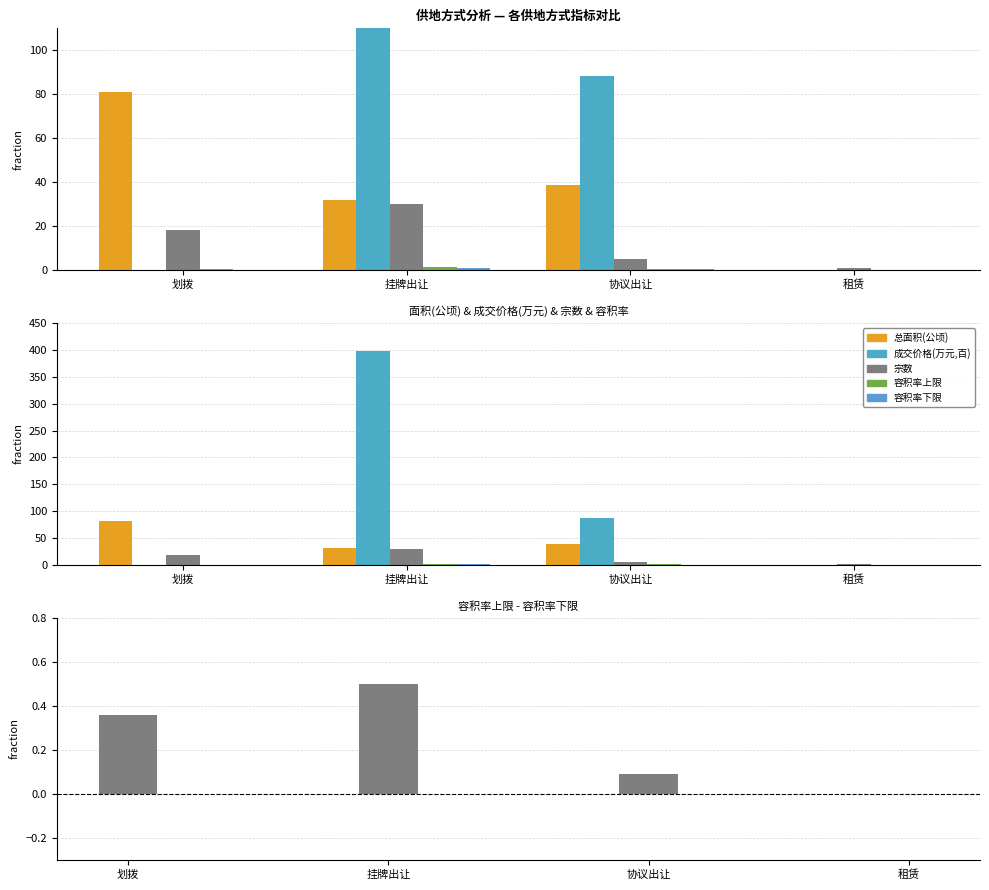

What is the maximum value shown in the chart?

398.7